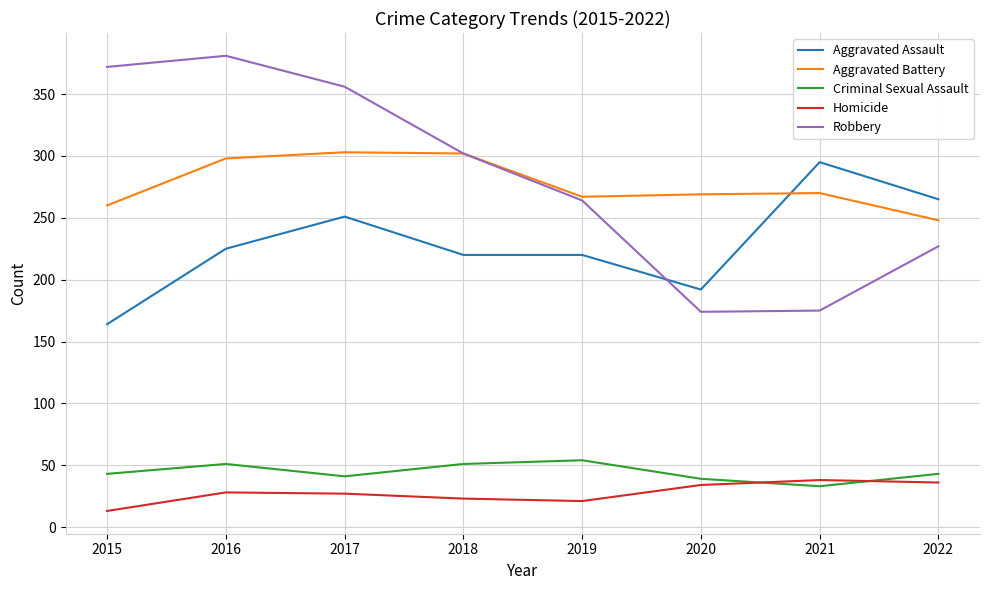

Where is Robbery nearest to the value 277?

2019